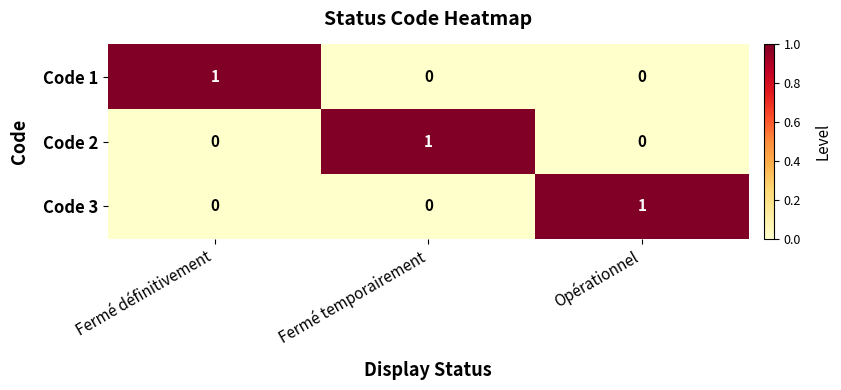

At how many categories does at least one series exceed 0?

3